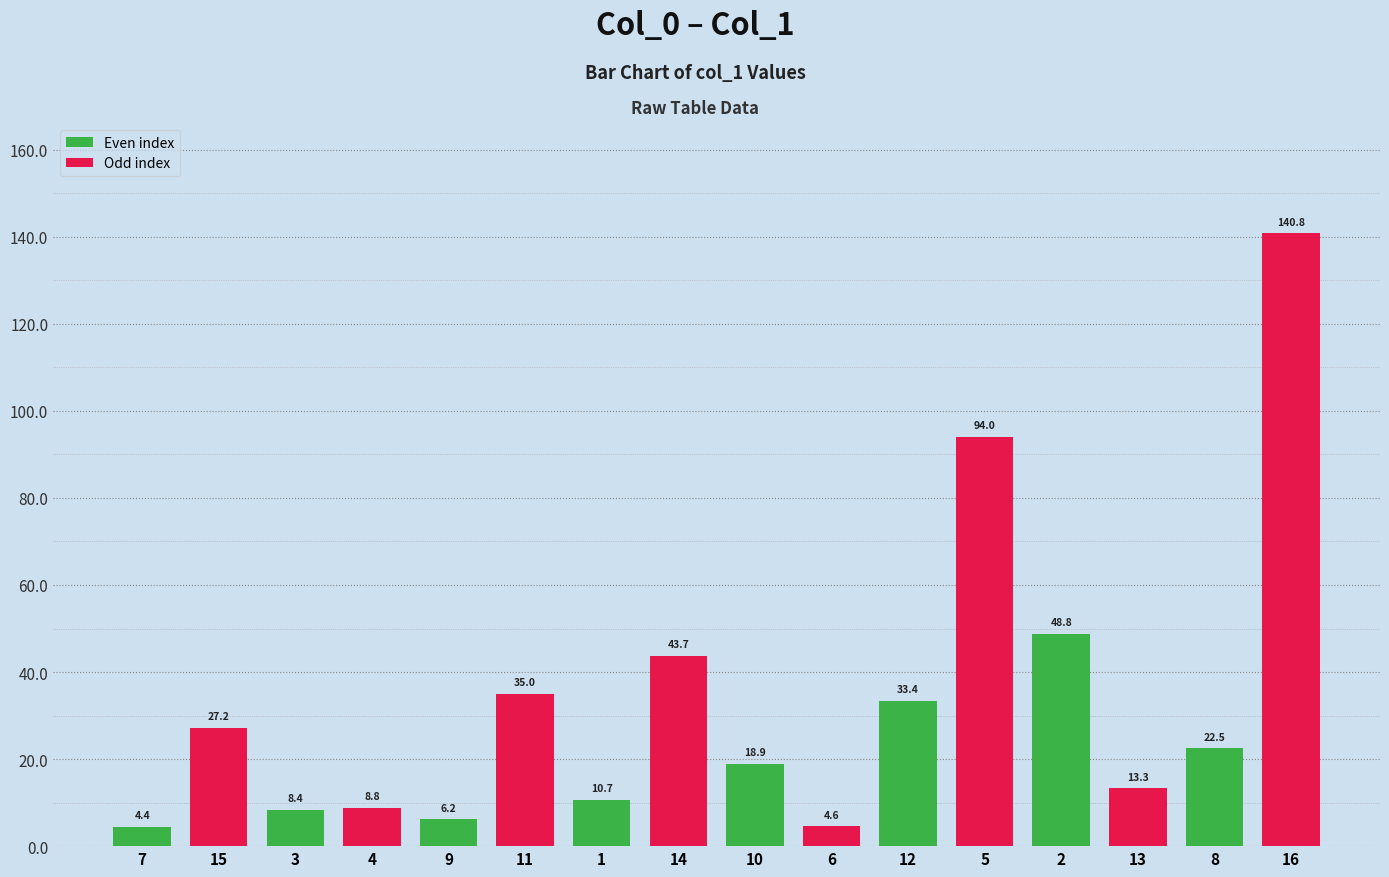

What is the average value?

32.5